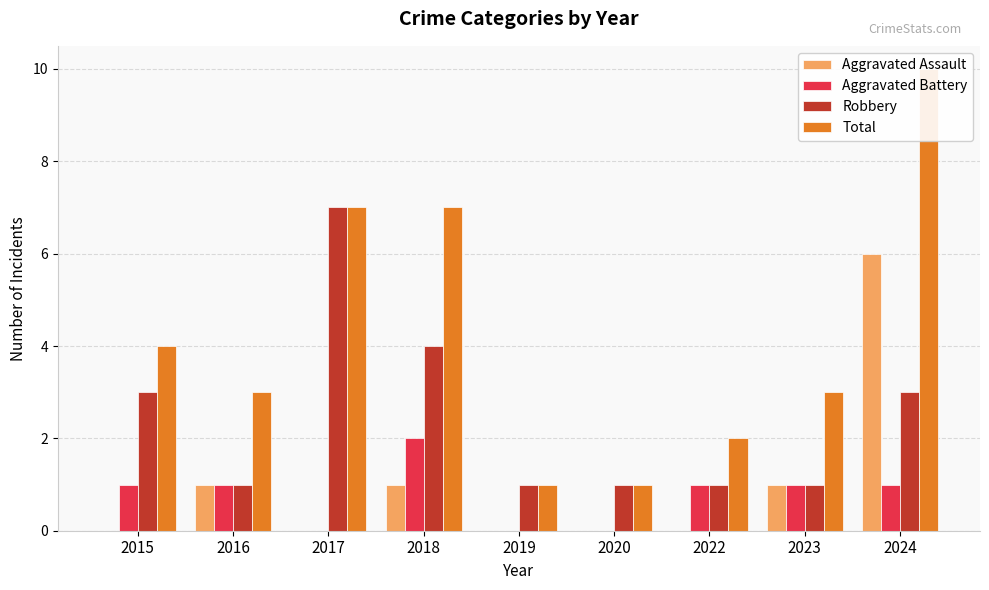

What is the sum of the Robbery values at 2024 and 2015?

6